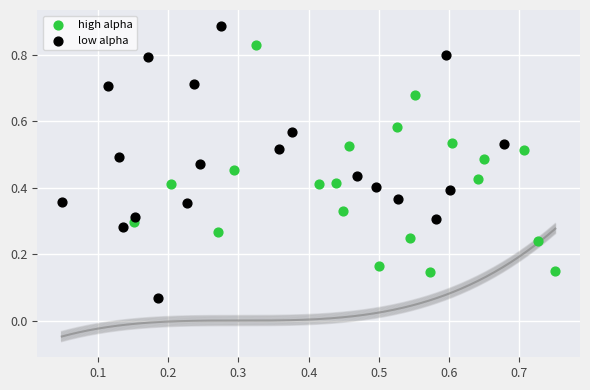

Which series reaches the minimum Y coordinate?

low alpha